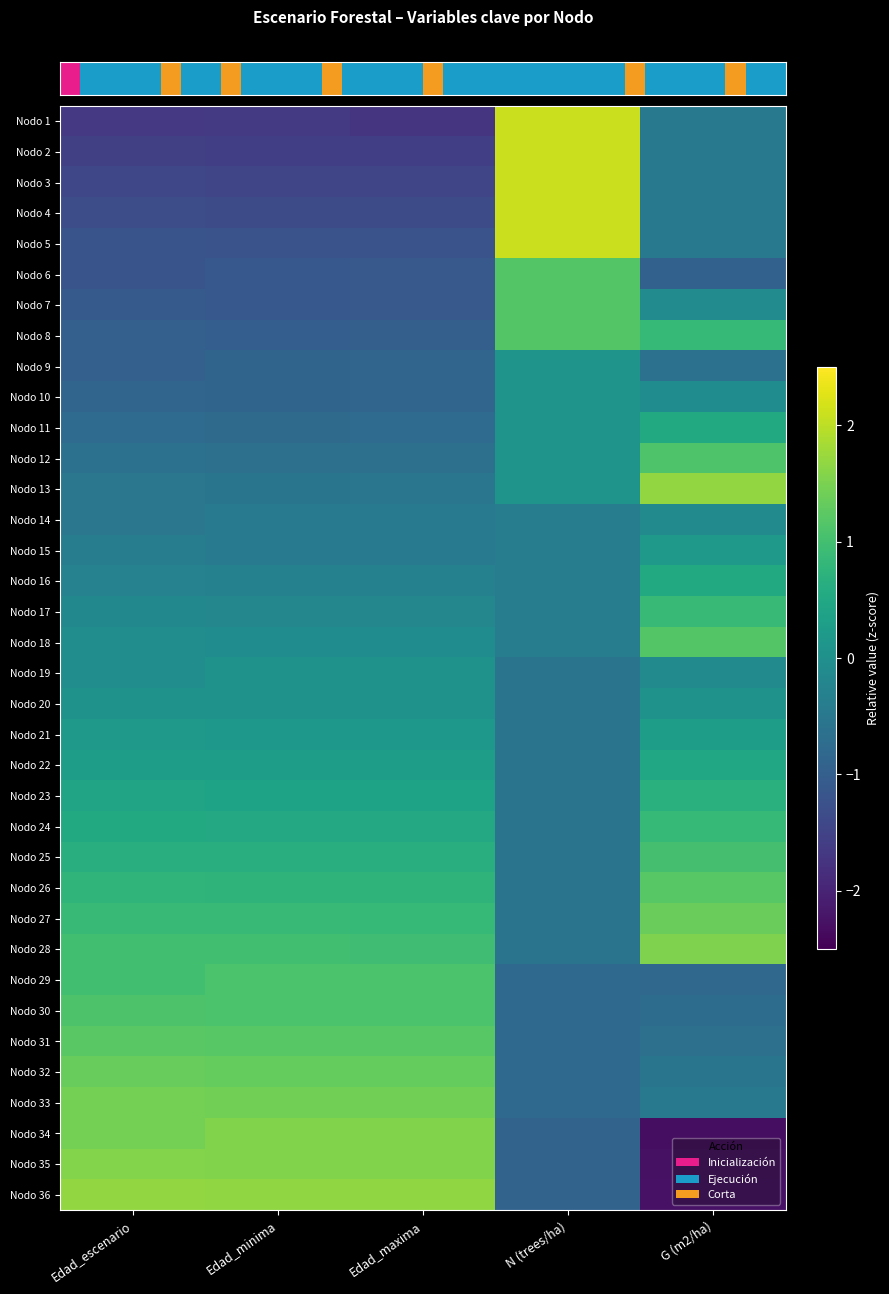

Reading right to left, extract all data points from this chart.

row_0: G (m2/ha)=-0.5	N (trees/ha)=2.1	Edad_maxima=-1.7	Edad_minima=-1.6	Edad_escenario=-1.7
row_1: G (m2/ha)=-0.5	N (trees/ha)=2.1	Edad_maxima=-1.6	Edad_minima=-1.6	Edad_escenario=-1.6
row_2: G (m2/ha)=-0.5	N (trees/ha)=2.1	Edad_maxima=-1.5	Edad_minima=-1.5	Edad_escenario=-1.4
row_3: G (m2/ha)=-0.5	N (trees/ha)=2.1	Edad_maxima=-1.3	Edad_minima=-1.3	Edad_escenario=-1.3
row_4: G (m2/ha)=-0.5	N (trees/ha)=2.1	Edad_maxima=-1.2	Edad_minima=-1.2	Edad_escenario=-1.2
row_5: G (m2/ha)=-1.0	N (trees/ha)=1.2	Edad_maxima=-1.1	Edad_minima=-1.1	Edad_escenario=-1.2
row_6: G (m2/ha)=-0.1	N (trees/ha)=1.2	Edad_maxima=-1.1	Edad_minima=-1.1	Edad_escenario=-1.1
row_7: G (m2/ha)=0.8	N (trees/ha)=1.2	Edad_maxima=-1.0	Edad_minima=-1.0	Edad_escenario=-1.0
row_8: G (m2/ha)=-0.6	N (trees/ha)=0.1	Edad_maxima=-0.9	Edad_minima=-0.9	Edad_escenario=-1.0
row_9: G (m2/ha)=-0.1	N (trees/ha)=0.1	Edad_maxima=-0.9	Edad_minima=-0.9	Edad_escenario=-0.9
row_10: G (m2/ha)=0.5	N (trees/ha)=0.1	Edad_maxima=-0.8	Edad_minima=-0.8	Edad_escenario=-0.7
row_11: G (m2/ha)=1.1	N (trees/ha)=0.1	Edad_maxima=-0.6	Edad_minima=-0.6	Edad_escenario=-0.6
row_12: G (m2/ha)=1.7	N (trees/ha)=0.1	Edad_maxima=-0.5	Edad_minima=-0.6	Edad_escenario=-0.5
row_13: G (m2/ha)=-0.1	N (trees/ha)=-0.4	Edad_maxima=-0.4	Edad_minima=-0.4	Edad_escenario=-0.5
row_14: G (m2/ha)=0.2	N (trees/ha)=-0.4	Edad_maxima=-0.4	Edad_minima=-0.4	Edad_escenario=-0.4
row_15: G (m2/ha)=0.5	N (trees/ha)=-0.4	Edad_maxima=-0.3	Edad_minima=-0.3	Edad_escenario=-0.3
row_16: G (m2/ha)=0.9	N (trees/ha)=-0.4	Edad_maxima=-0.2	Edad_minima=-0.2	Edad_escenario=-0.2
row_17: G (m2/ha)=1.2	N (trees/ha)=-0.4	Edad_maxima=-0.1	Edad_minima=-0.1	Edad_escenario=-0.0
row_18: G (m2/ha)=-0.1	N (trees/ha)=-0.6	Edad_maxima=0.0	Edad_minima=0.0	Edad_escenario=-0.0
row_19: G (m2/ha)=0.1	N (trees/ha)=-0.6	Edad_maxima=0.0	Edad_minima=0.0	Edad_escenario=0.1
row_20: G (m2/ha)=0.3	N (trees/ha)=-0.6	Edad_maxima=0.2	Edad_minima=0.2	Edad_escenario=0.2
row_21: G (m2/ha)=0.5	N (trees/ha)=-0.6	Edad_maxima=0.3	Edad_minima=0.3	Edad_escenario=0.3
row_22: G (m2/ha)=0.7	N (trees/ha)=-0.6	Edad_maxima=0.4	Edad_minima=0.4	Edad_escenario=0.4
row_23: G (m2/ha)=0.9	N (trees/ha)=-0.6	Edad_maxima=0.5	Edad_minima=0.5	Edad_escenario=0.5
row_24: G (m2/ha)=1.0	N (trees/ha)=-0.6	Edad_maxima=0.6	Edad_minima=0.6	Edad_escenario=0.6
row_25: G (m2/ha)=1.2	N (trees/ha)=-0.6	Edad_maxima=0.7	Edad_minima=0.7	Edad_escenario=0.8
row_26: G (m2/ha)=1.4	N (trees/ha)=-0.6	Edad_maxima=0.9	Edad_minima=0.9	Edad_escenario=0.9
row_27: G (m2/ha)=1.5	N (trees/ha)=-0.6	Edad_maxima=1.0	Edad_minima=1.0	Edad_escenario=1.0
row_28: G (m2/ha)=-0.8	N (trees/ha)=-0.8	Edad_maxima=1.1	Edad_minima=1.1	Edad_escenario=1.0
row_29: G (m2/ha)=-0.7	N (trees/ha)=-0.8	Edad_maxima=1.1	Edad_minima=1.1	Edad_escenario=1.1
row_30: G (m2/ha)=-0.6	N (trees/ha)=-0.8	Edad_maxima=1.2	Edad_minima=1.2	Edad_escenario=1.2
row_31: G (m2/ha)=-0.6	N (trees/ha)=-0.8	Edad_maxima=1.3	Edad_minima=1.3	Edad_escenario=1.3
row_32: G (m2/ha)=-0.5	N (trees/ha)=-0.8	Edad_maxima=1.4	Edad_minima=1.4	Edad_escenario=1.5
row_33: G (m2/ha)=-2.3	N (trees/ha)=-0.9	Edad_maxima=1.6	Edad_minima=1.6	Edad_escenario=1.5
row_34: G (m2/ha)=-2.3	N (trees/ha)=-0.9	Edad_maxima=1.6	Edad_minima=1.6	Edad_escenario=1.6
row_35: G (m2/ha)=-2.2	N (trees/ha)=-0.9	Edad_maxima=1.7	Edad_minima=1.7	Edad_escenario=1.7